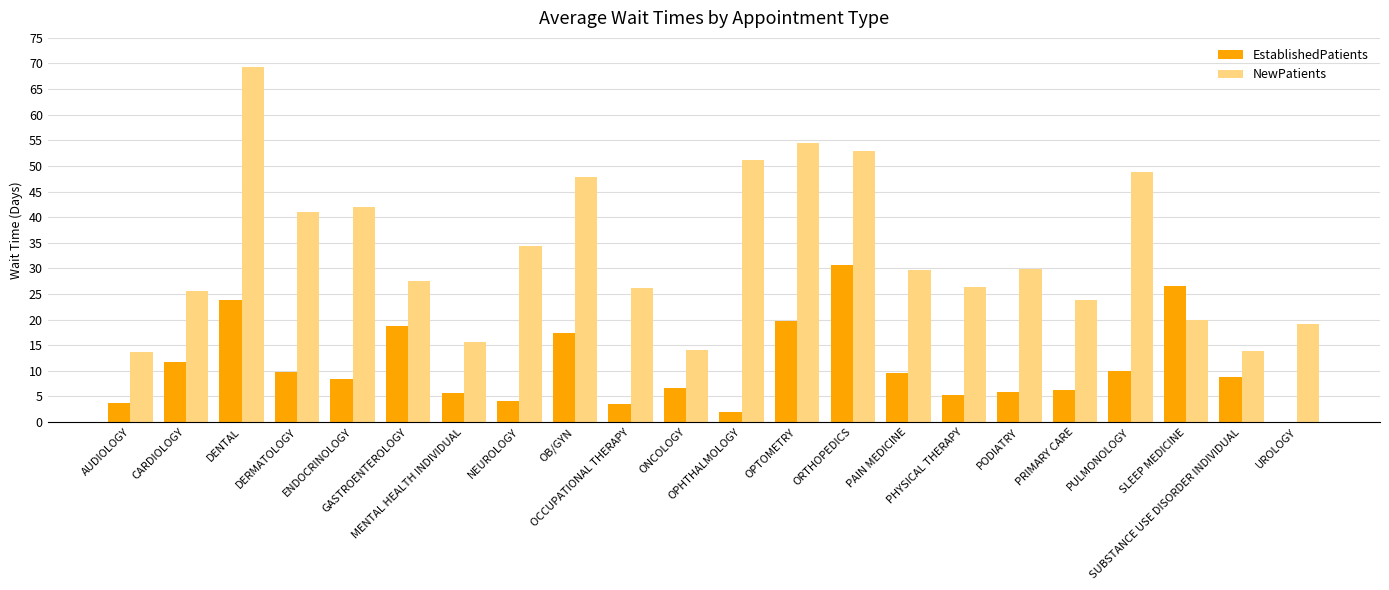

What is the sum of all EstablishedPatients values?

238.2